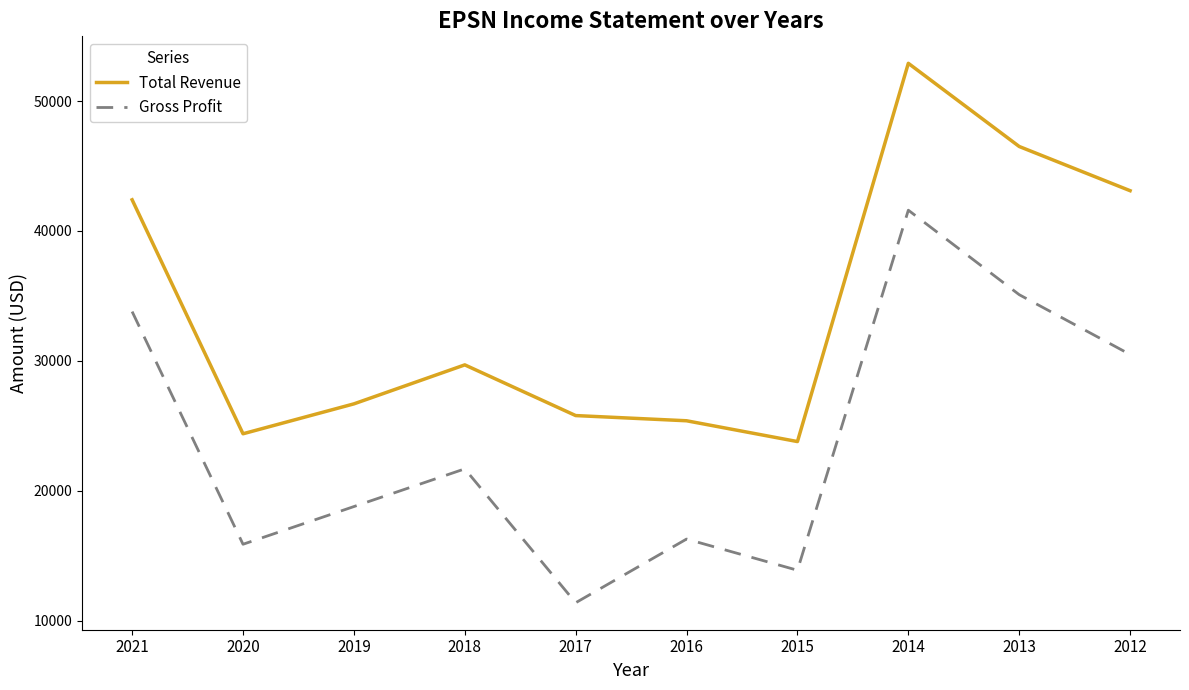

What is the maximum value shown in the chart?

52900